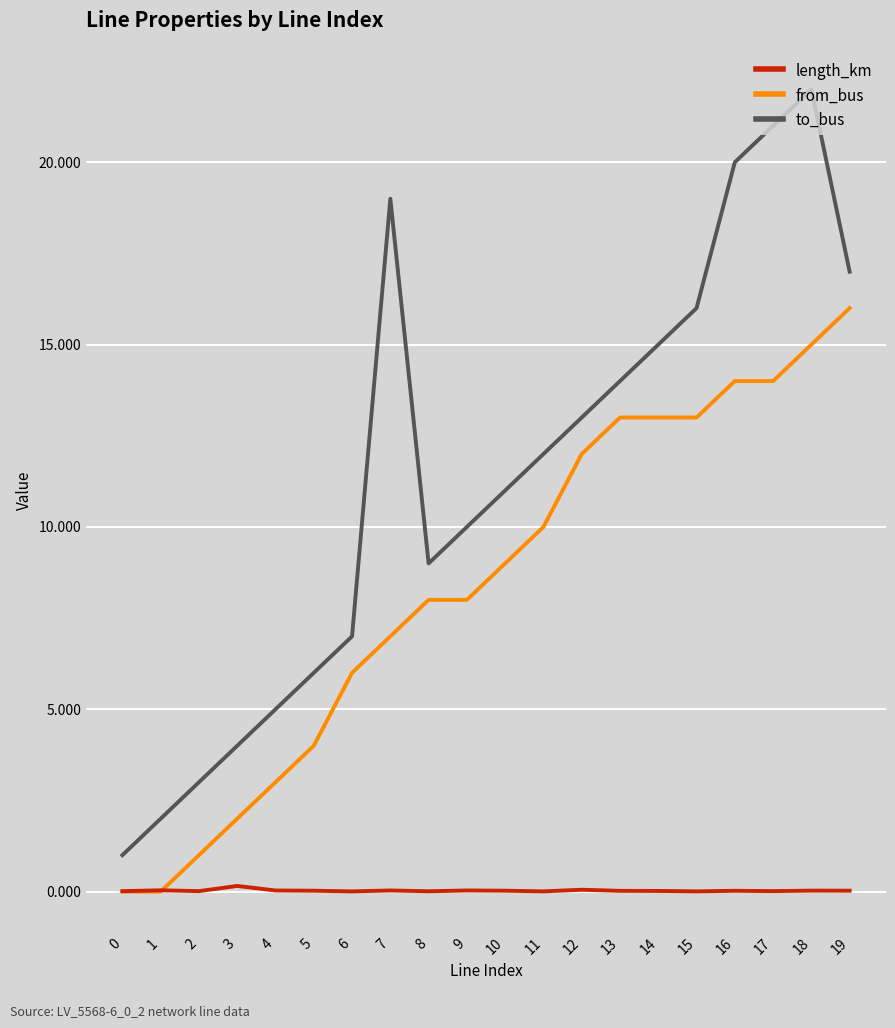

True or false: to_bus and from_bus intersect in this chart.

False